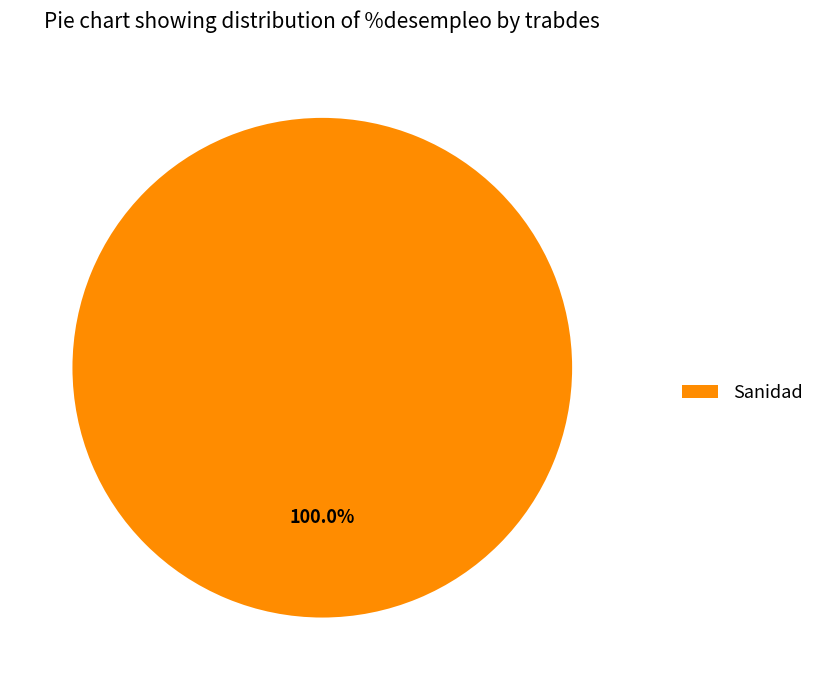

Rank the categories by value from highest to lowest.

Sanidad